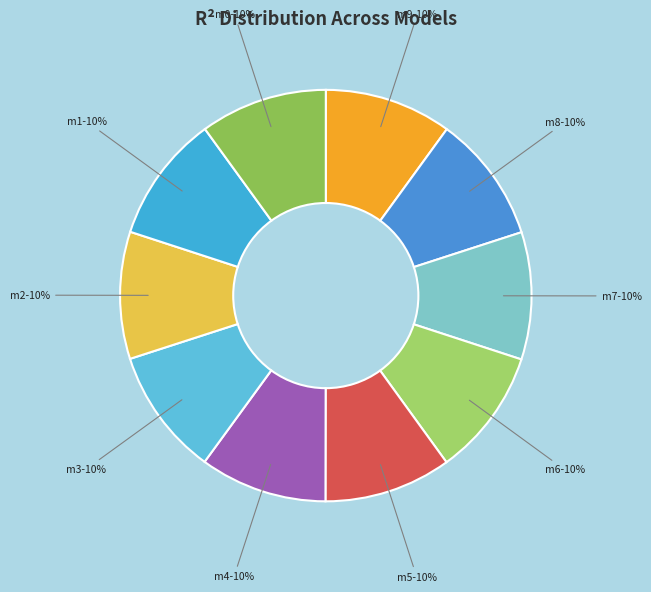

How many segments does this pie chart have?

10